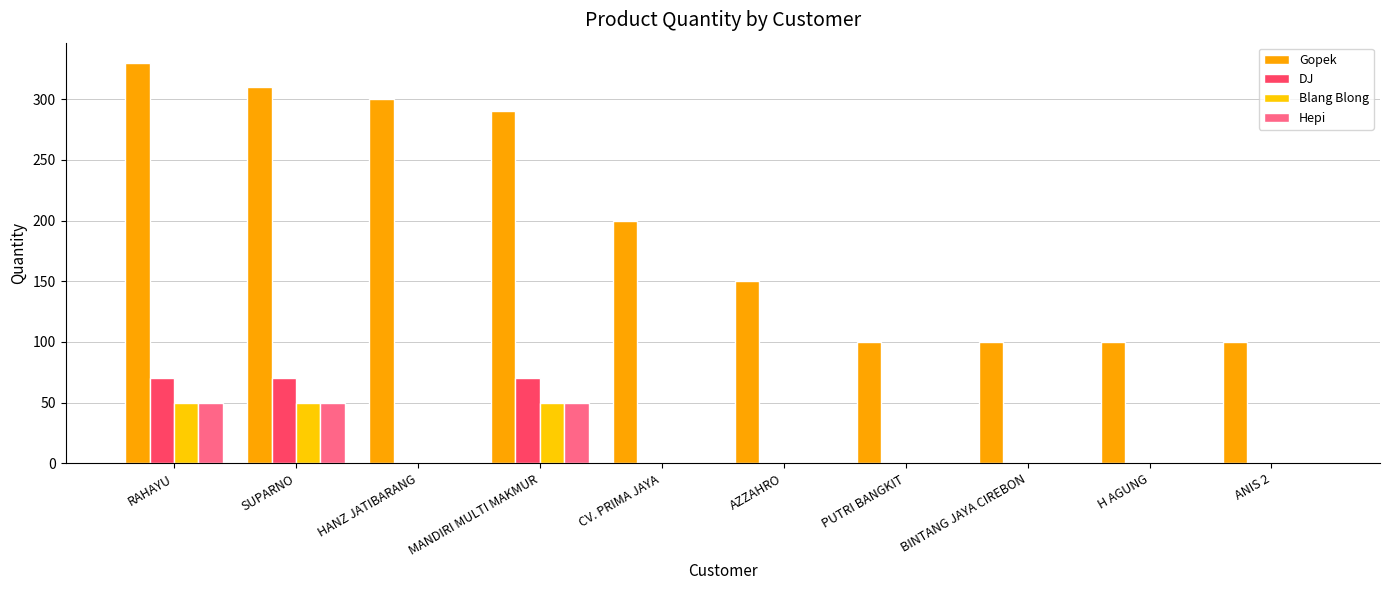

What are all the series names shown in the legend?

Gopek, DJ, Blang Blong, Hepi